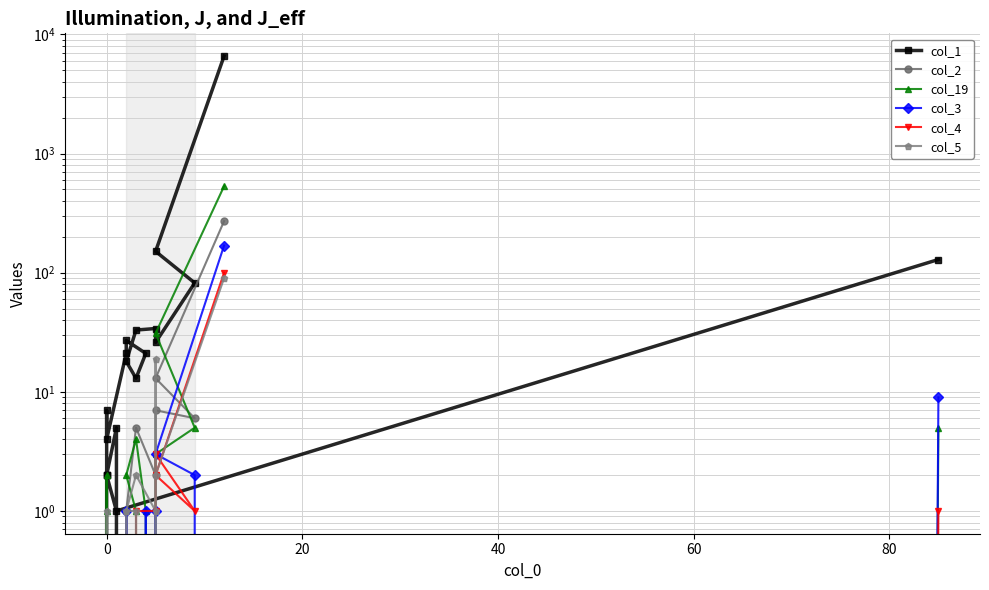

True or false: col_1 and col_4 intersect in this chart.

False